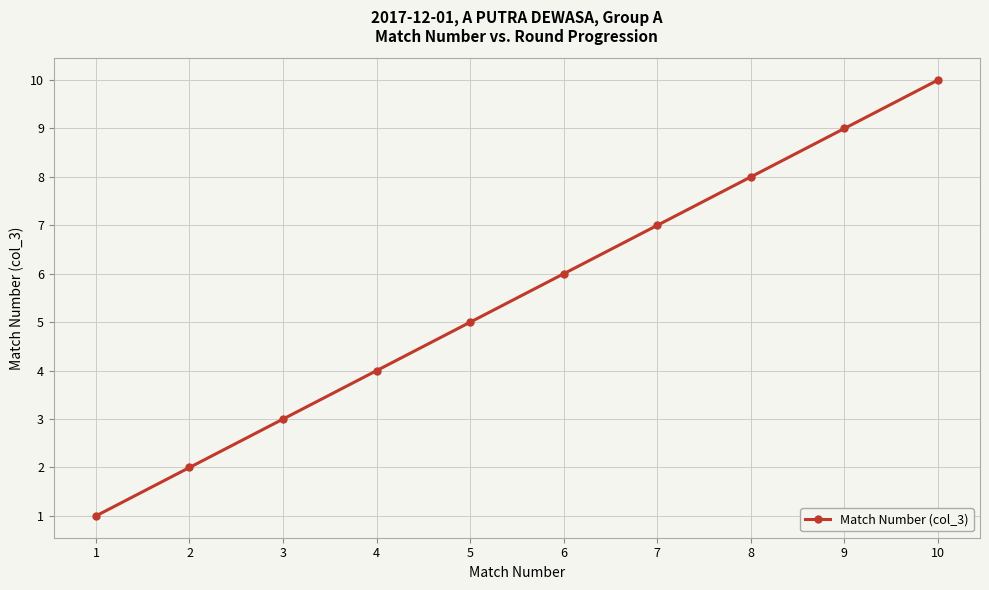

What is the difference between the maximum and minimum values?

9